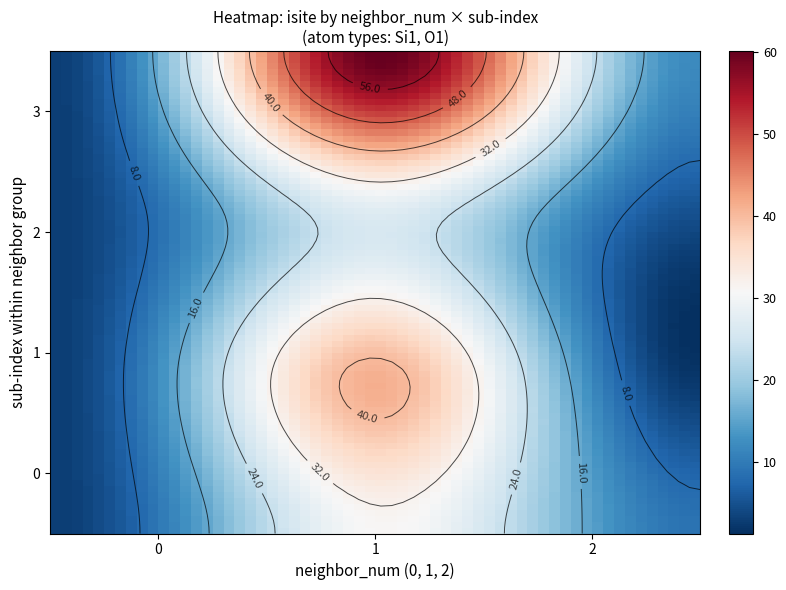

What is the average value of the 0 series?

21.1